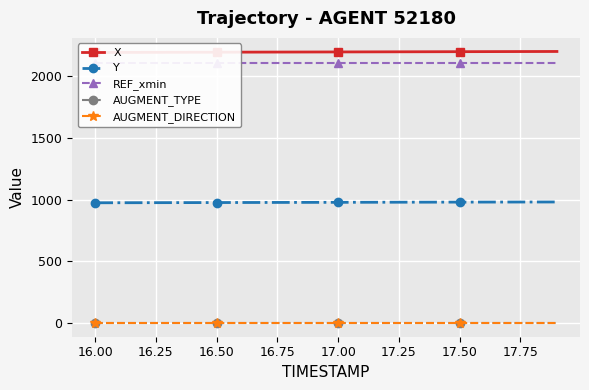

Is this an area chart (filled region under the line)?

No